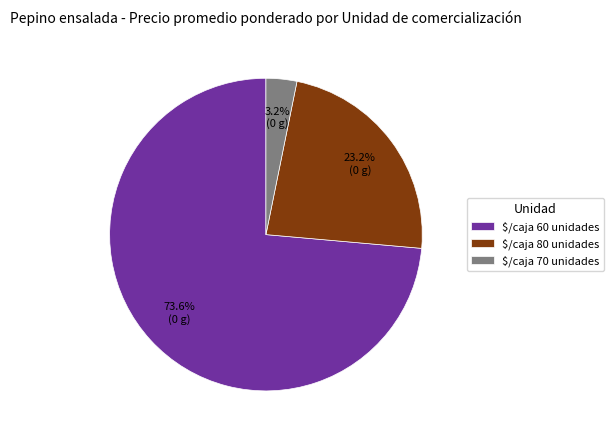

What percentage is NOT represented by $/caja 70 unidades?

96.8%